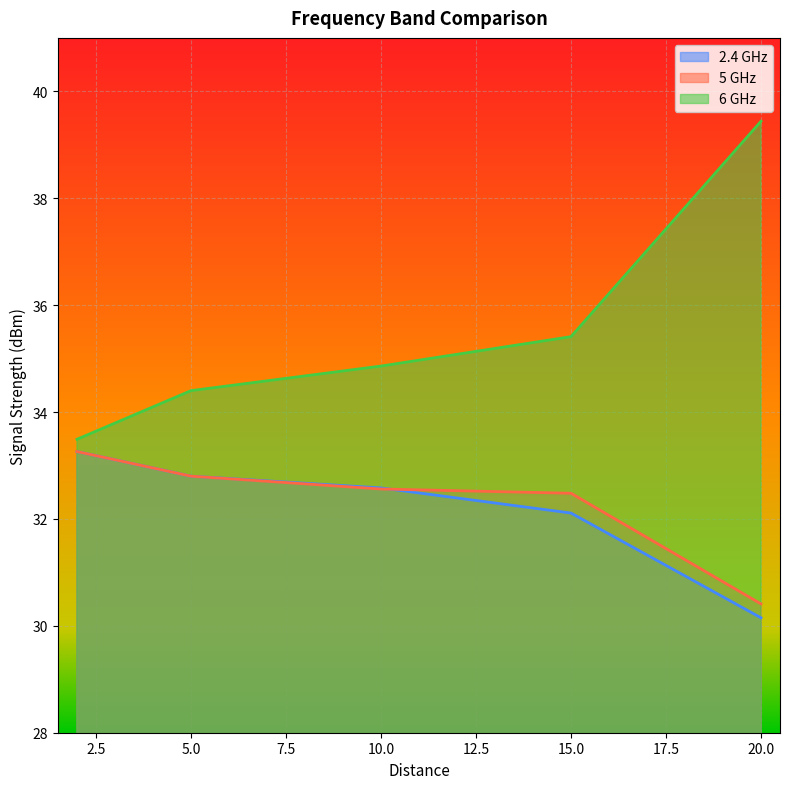

The value of 5 GHz at 20.0 is 30.4. True or false?

True